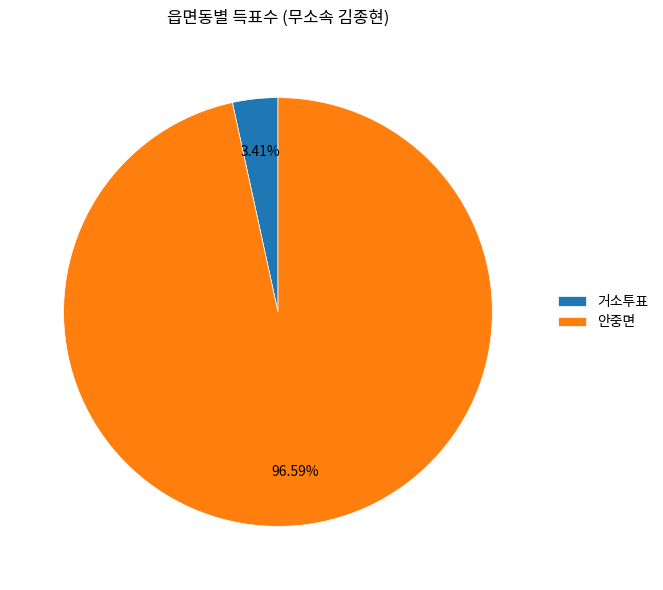

True or false: 안중면 accounts for 85% of the total.

False